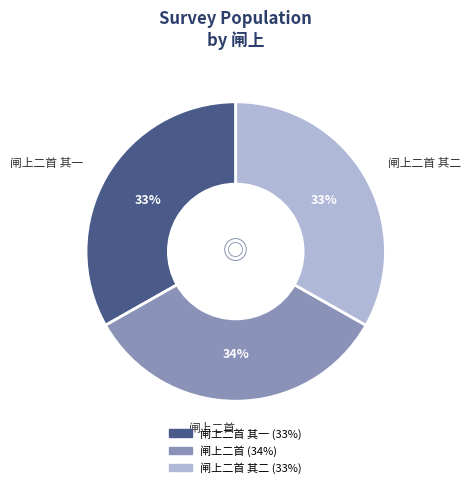

Does any single category account for the majority?

No